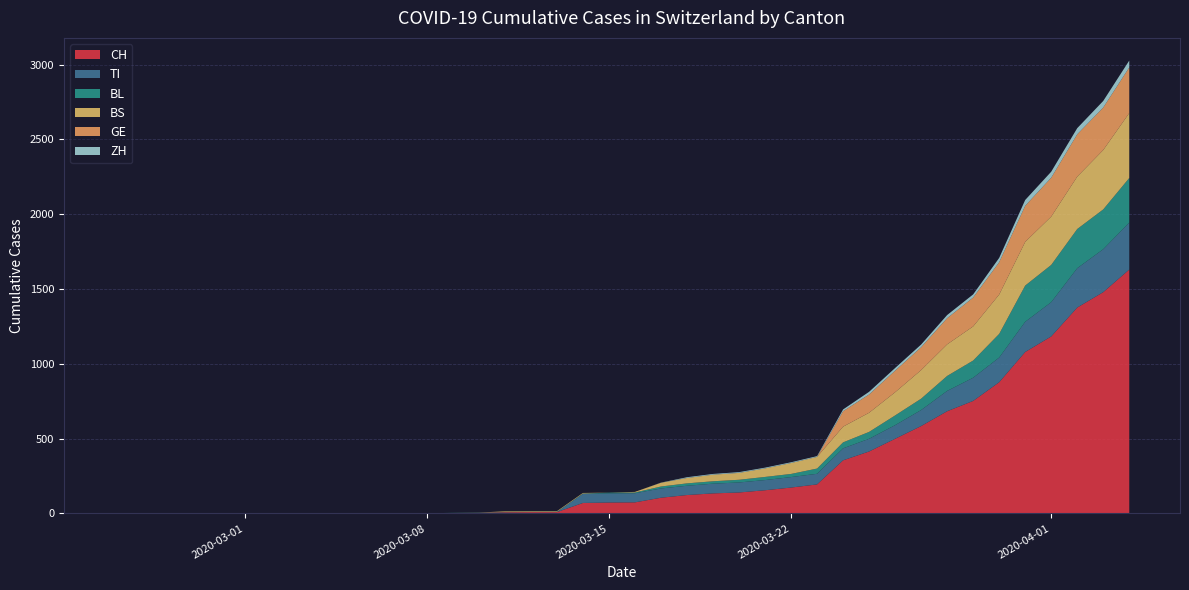

What is the highest value of the CH series?

1630